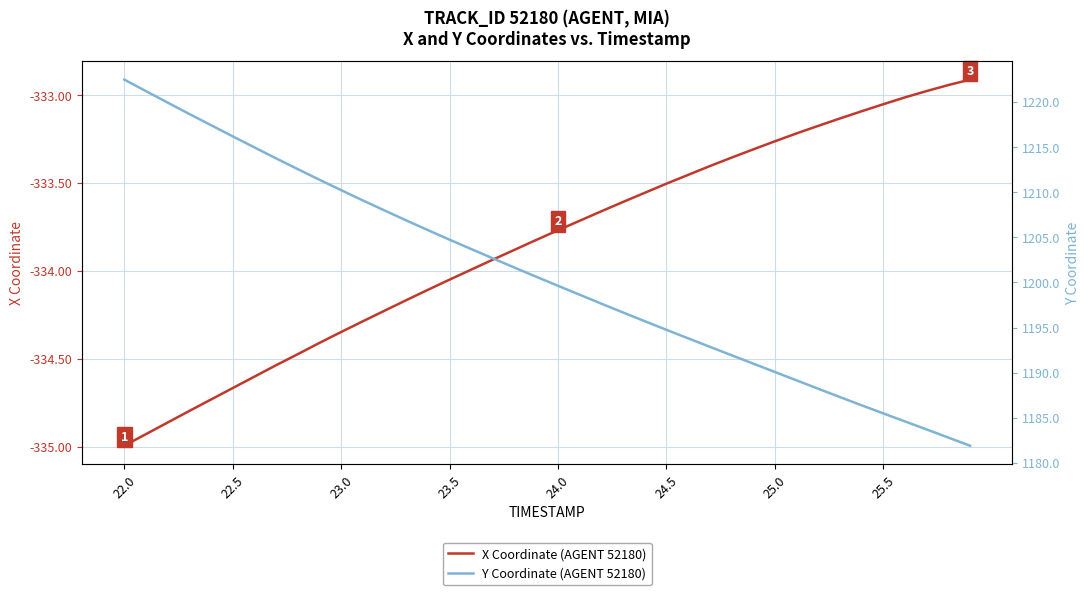

True or false: X Coordinate (AGENT 52180) and Y Coordinate (AGENT 52180) cross at least once.

False